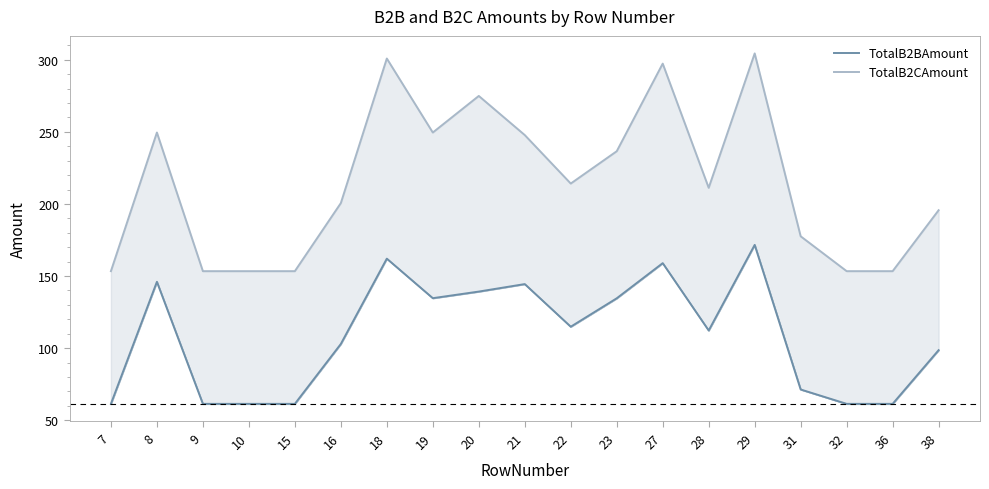

At which label does TotalB2CAmount first exceed 211?

8